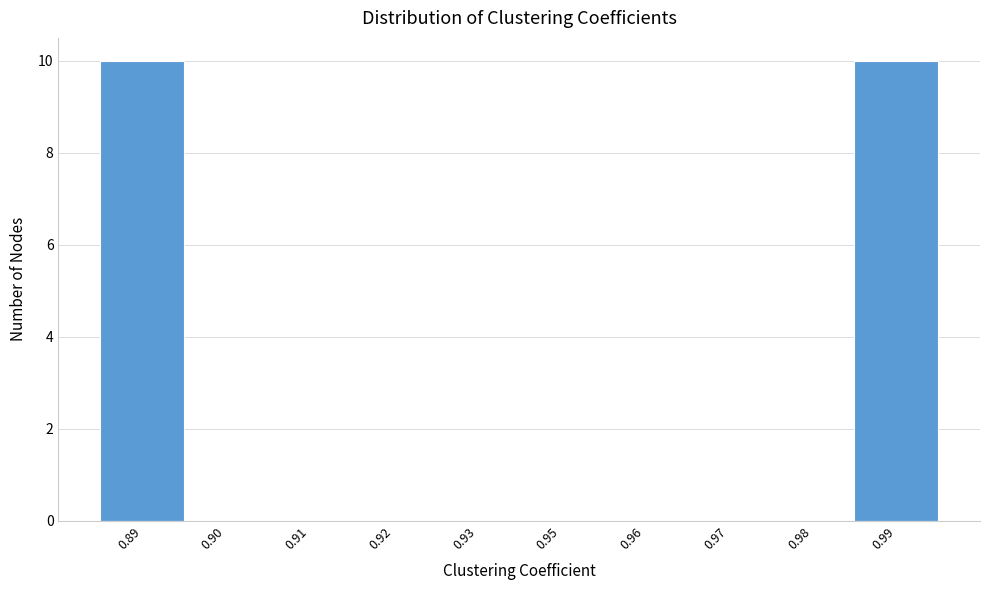

Reading left to right, transcribe all the data shown in this chart.

0.89=10	0.90=0	0.91=0	0.92=0	0.93=0	0.95=0	0.96=0	0.97=0	0.98=0	0.99=10